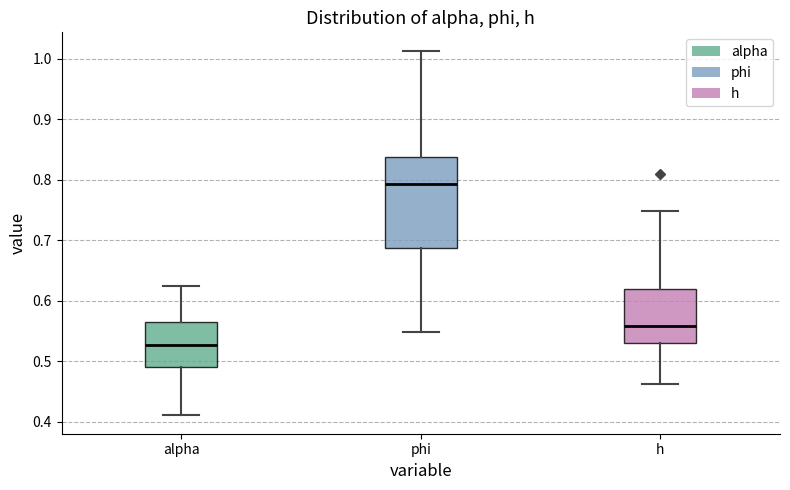

Where is the lower edge of the box for h on the y-axis? The values are not printed on the chart, so give them approximately, as read against the axis.

0.53